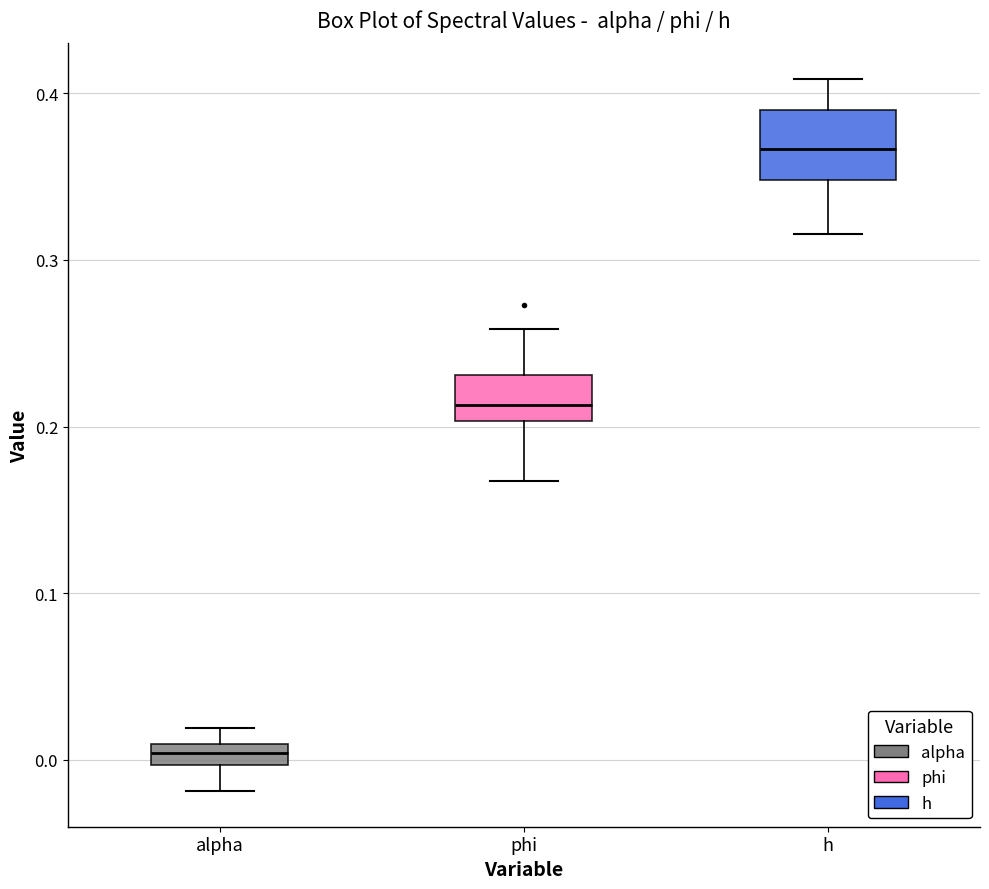

Which box's median line is the lowest?

alpha